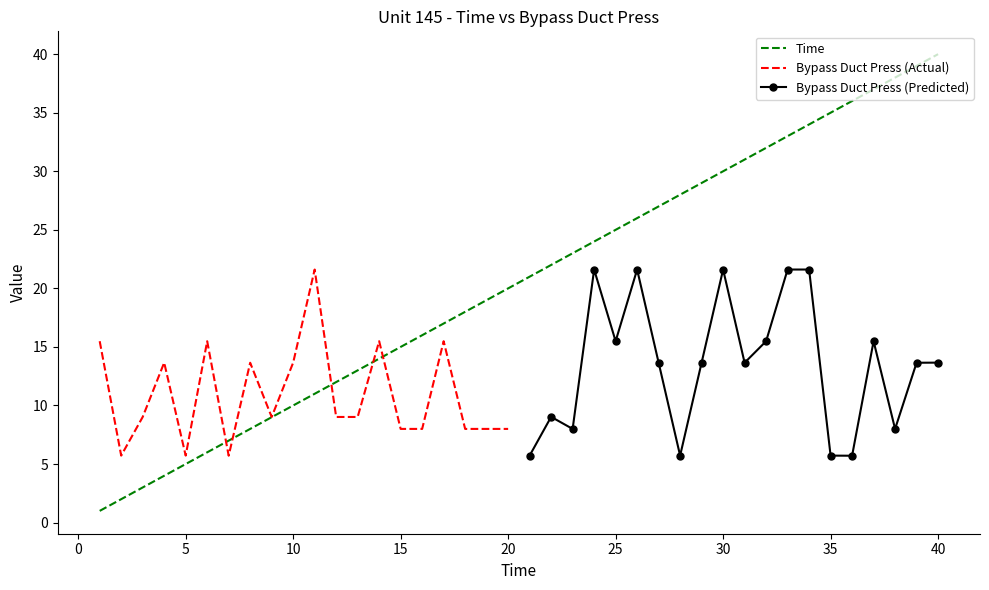

What is the difference between the second highest and minimum values?

38